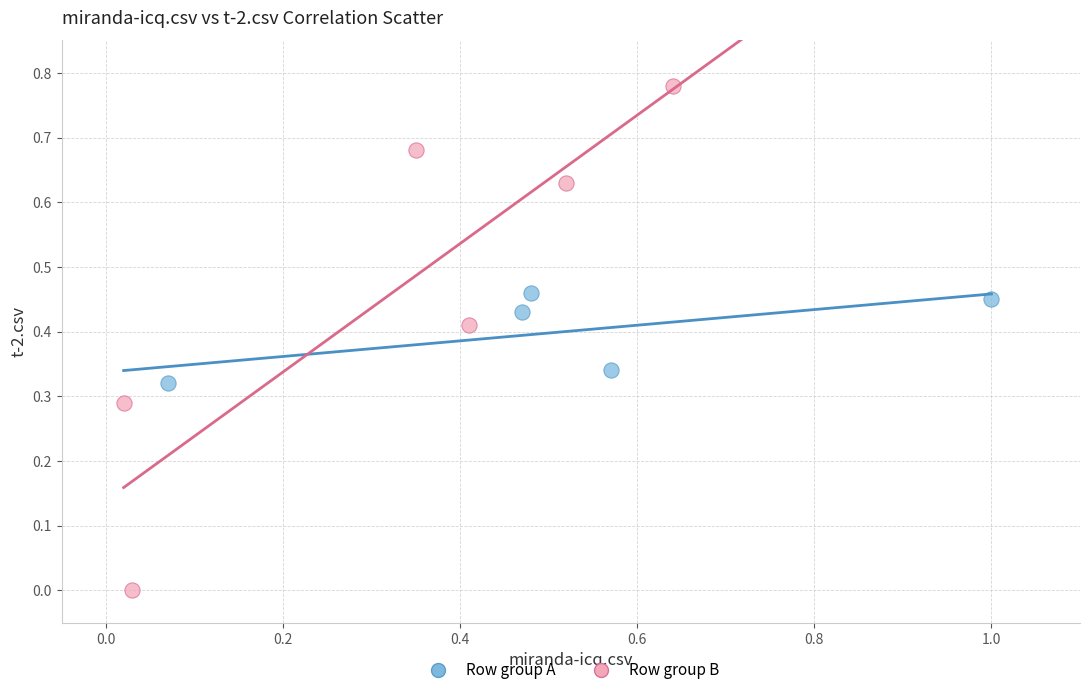

What are all the series names shown in the legend?

Row group A, Row group B